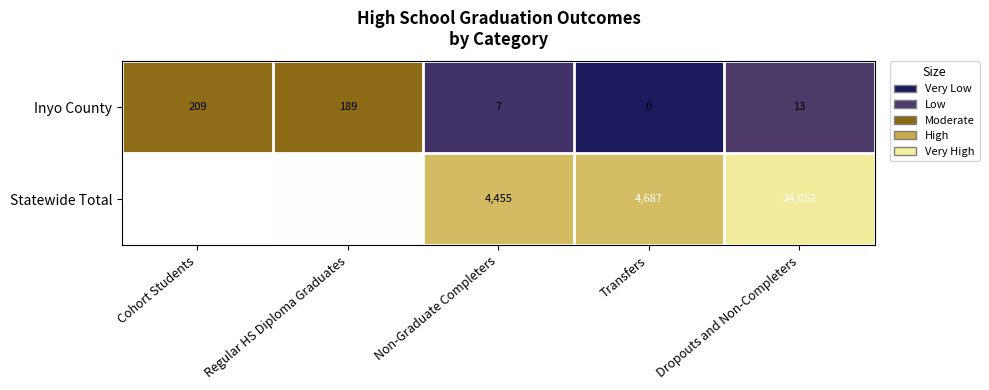

Rank the series by their average value, from highest to lowest.

Statewide Total, Inyo County